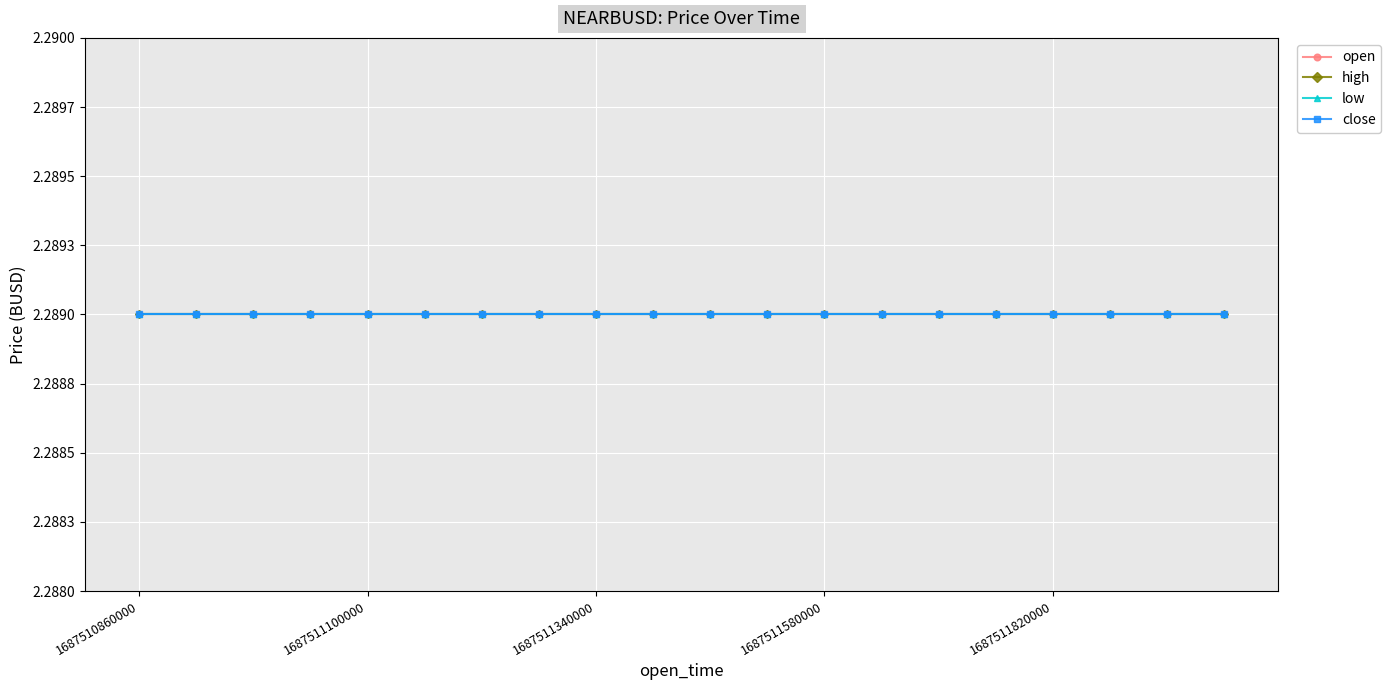

Which category has the highest value in the open series?

1687510860000